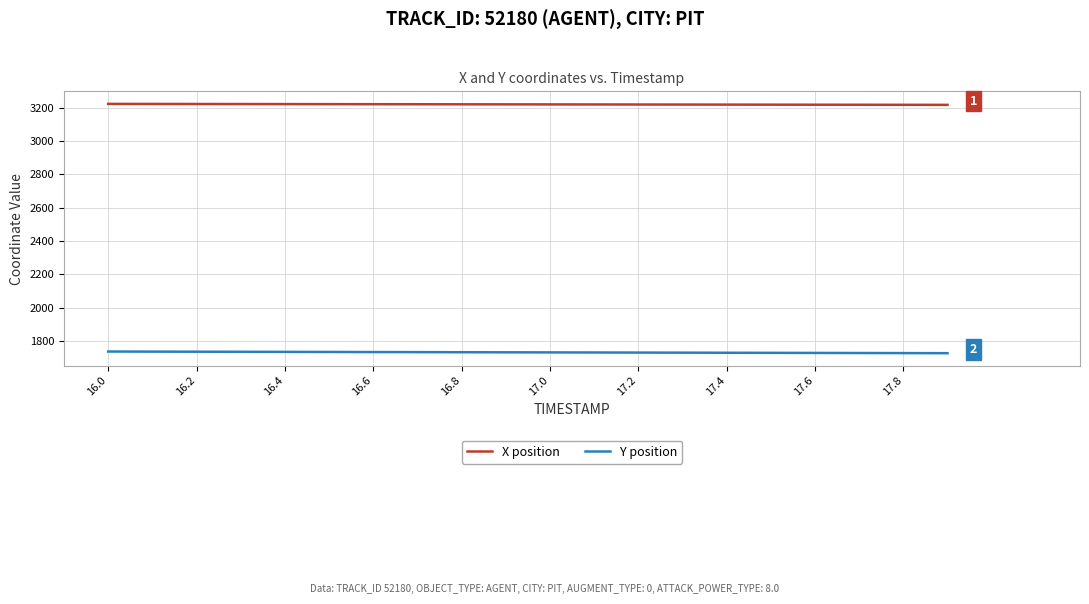

True or false: Y position and X position intersect in this chart.

False